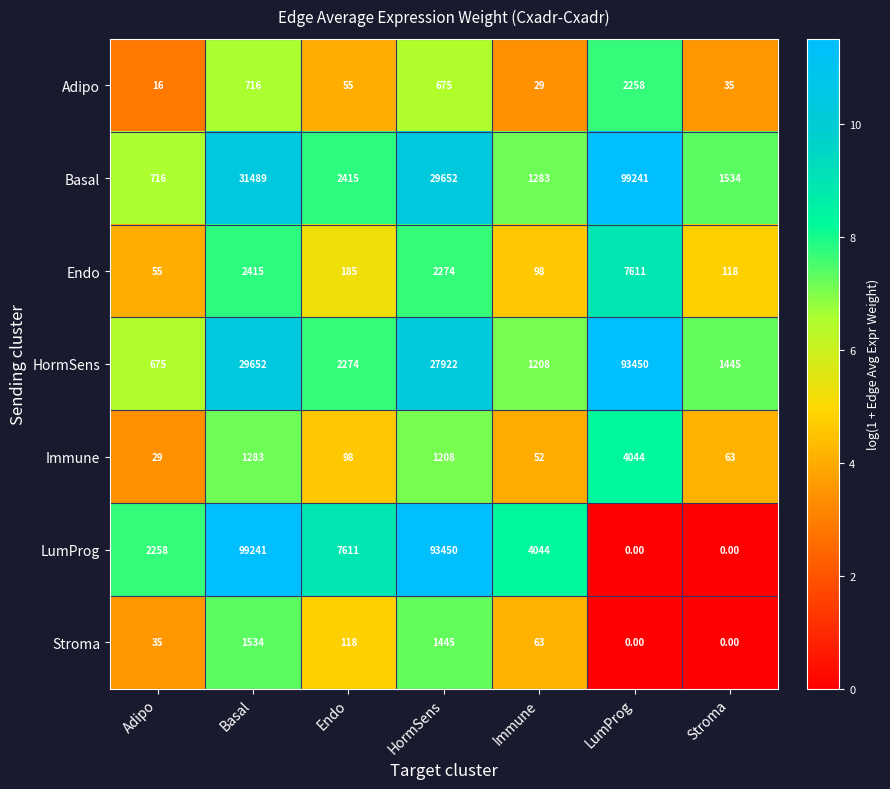

What is the sum of the HormSens values at Basal and Endo?

31926